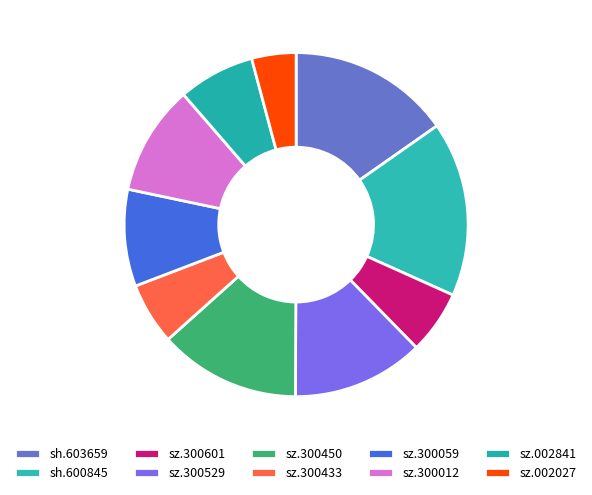

What is the largest slice in the pie chart?

sh.600845